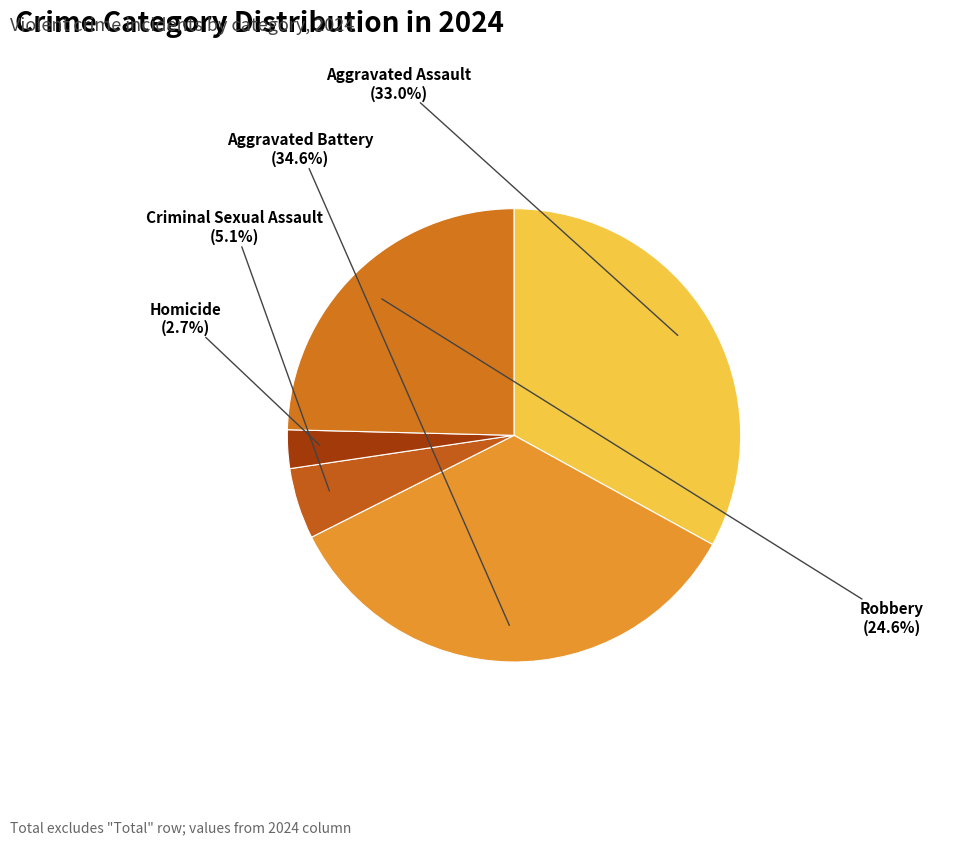

Which slice is the largest?

Aggravated Battery